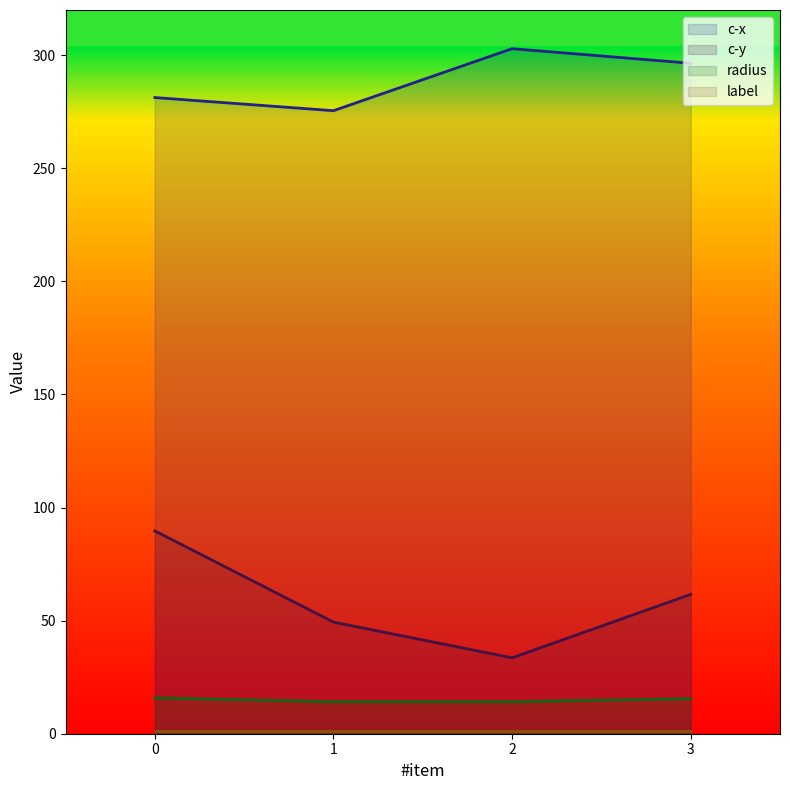

True or false: c-x has more than 2 points higher than both neighbors.

False